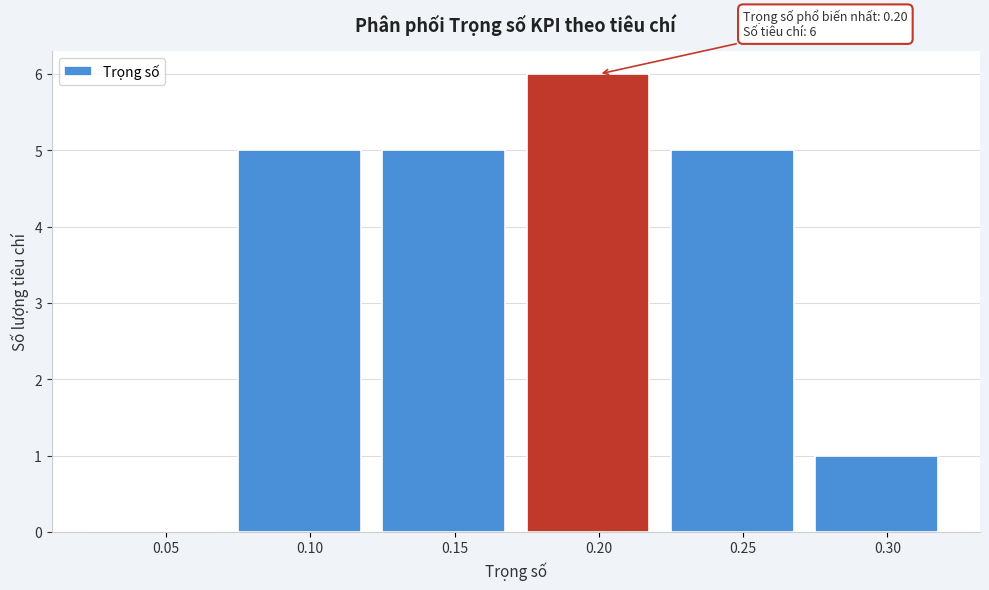

Reading left to right, list all the values displayed in this chart.

0.05=0	0.10=5	0.15=5	0.20=6	0.25=5	0.30=1